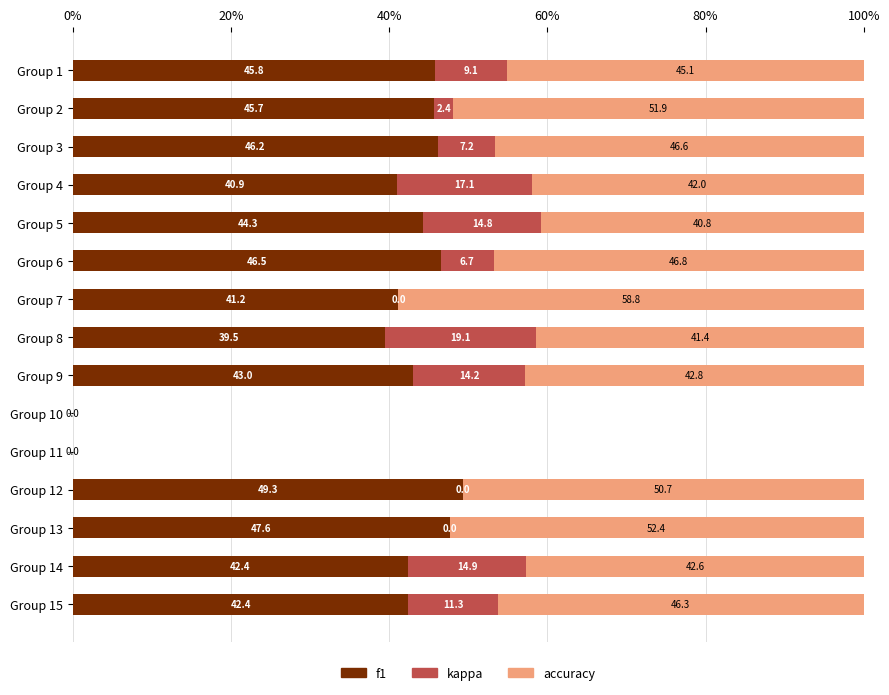

Is it true that f1 equals 45.8 at Group 1?

True